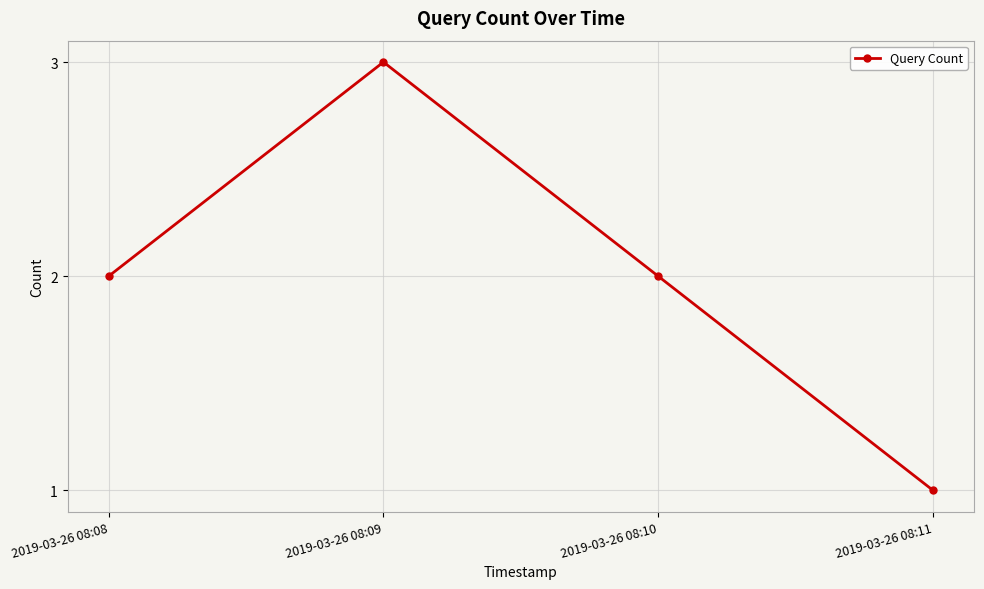

True or false: there are more than 1 points higher than both neighbors.

False